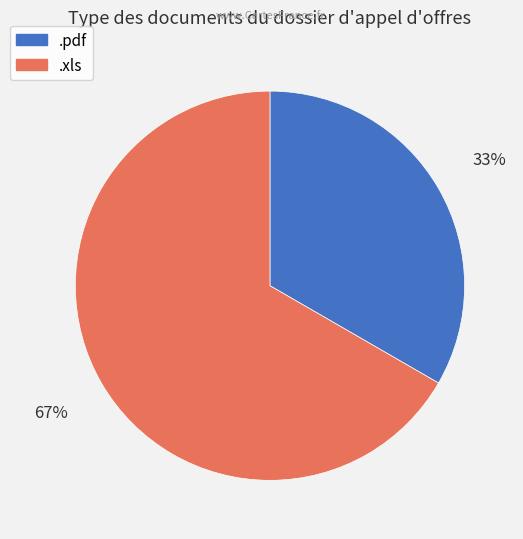

Do .pdf and .xls together represent more than half of the pie?

Yes